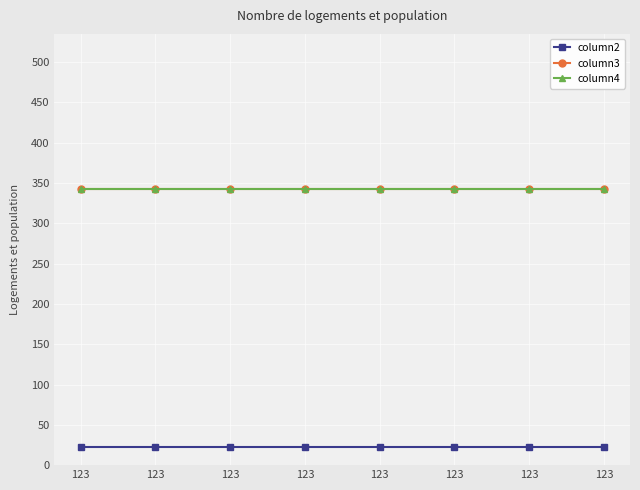

The column4 series shows 167 at 123. True or false?

False